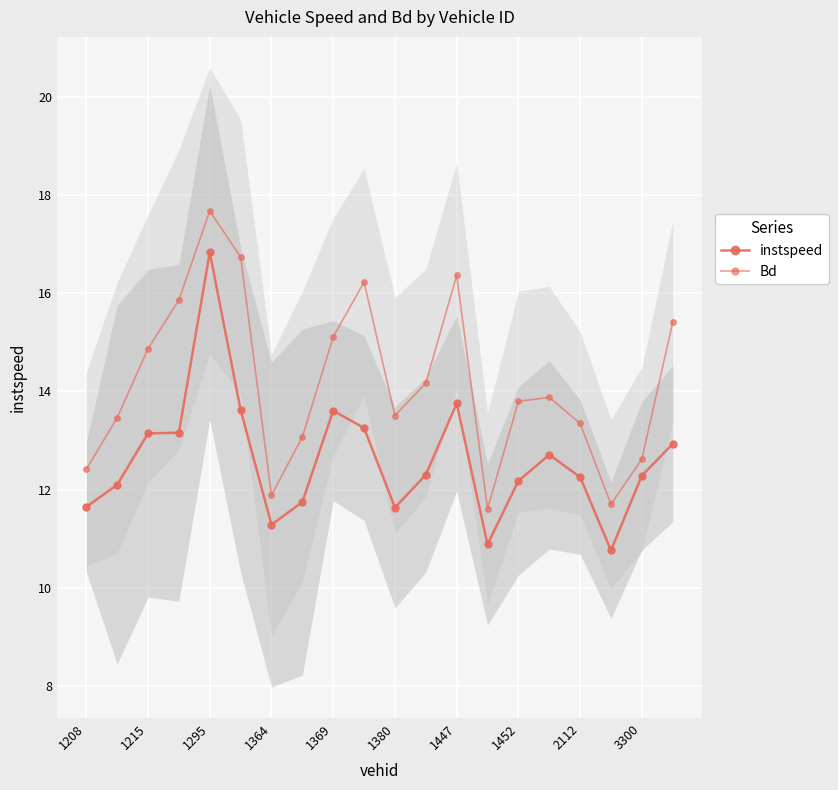

Between 3300 and 15, which is larger?

3300